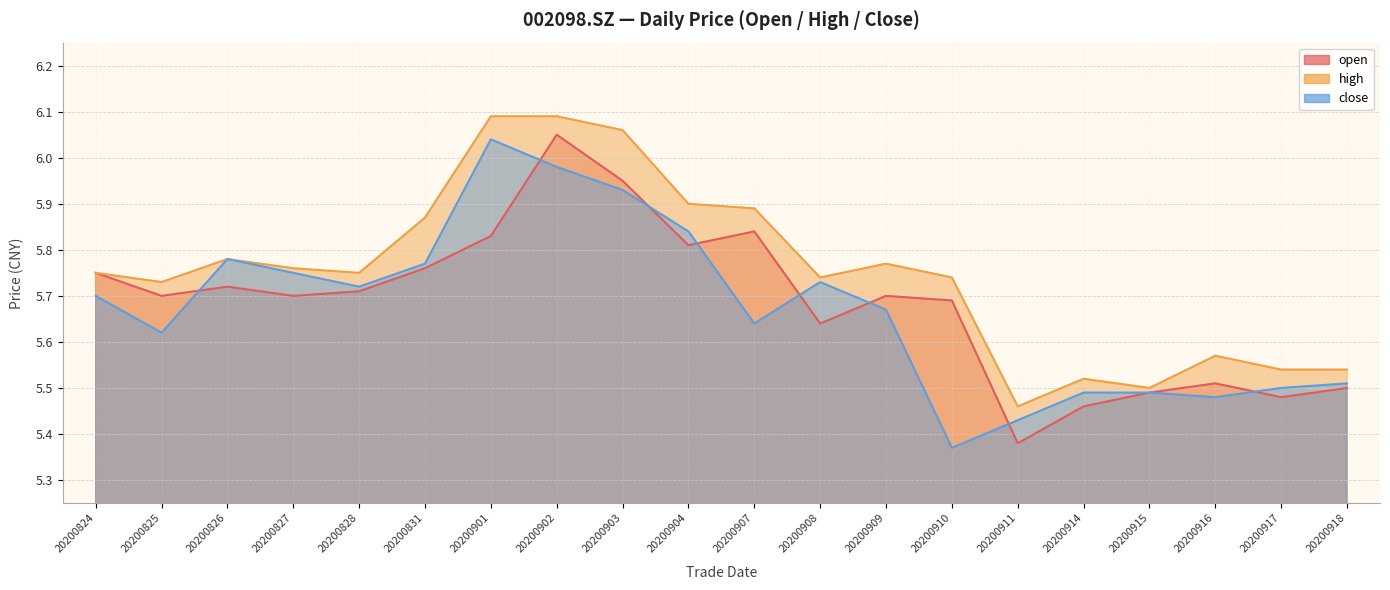

What is the sum of the open values at 20200827 and 20200824?

11.4